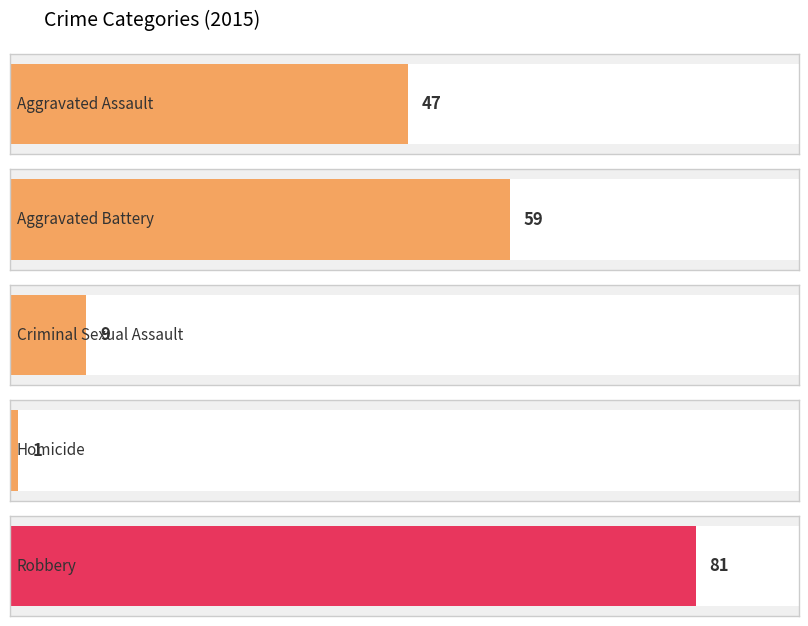

Count the values in the range 9 to 59.

3